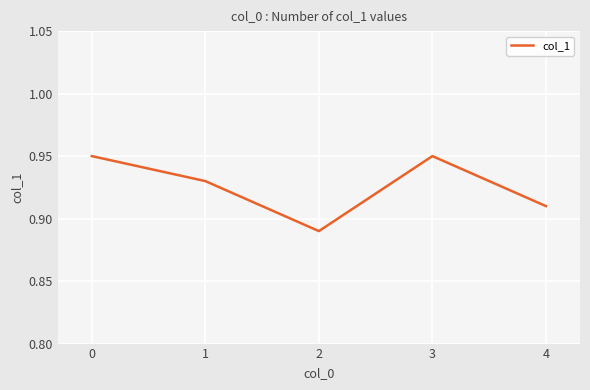

What is the sum of all values?

4.6